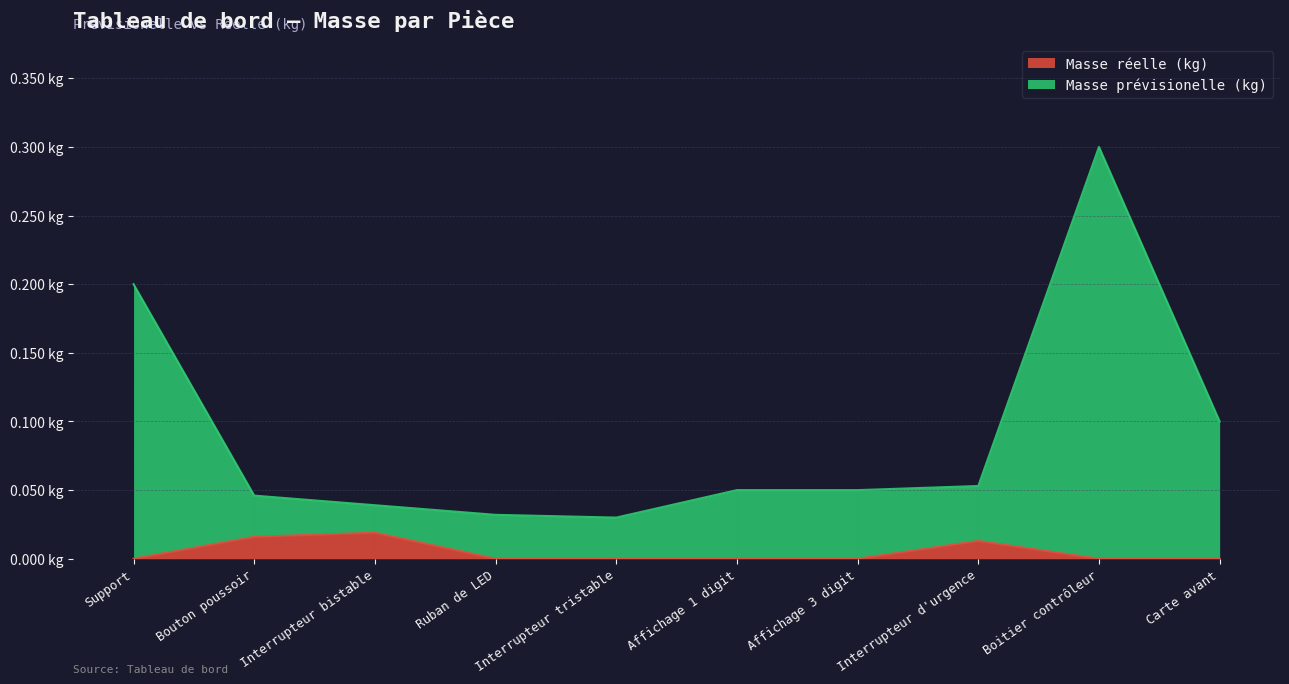

Rank the series by their average value, from lowest to highest.

Masse réelle (kg), Masse prévisionelle (kg)